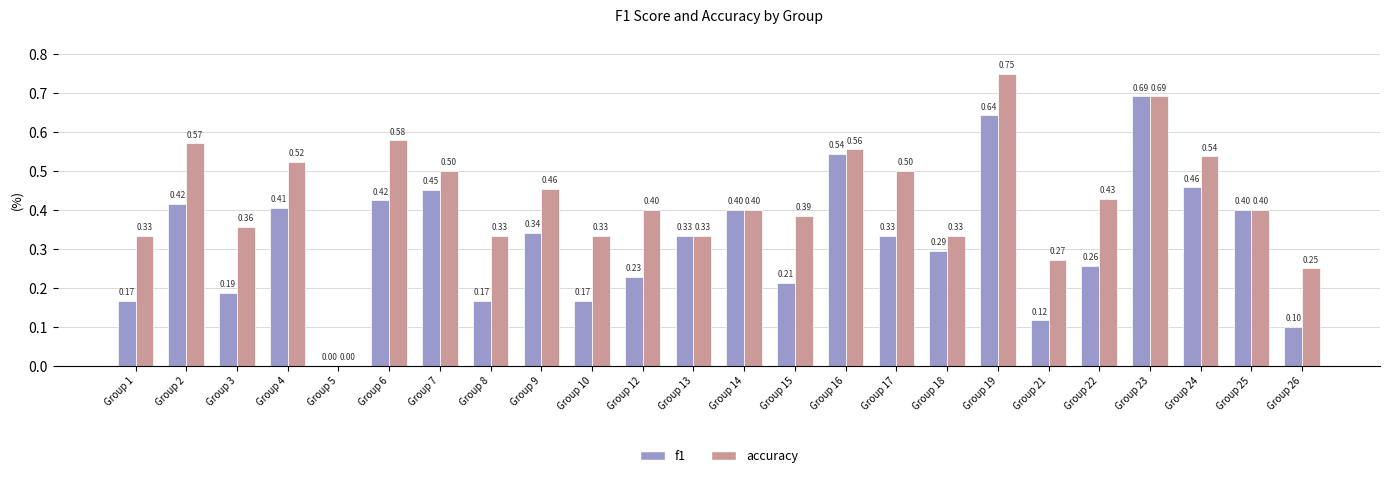

Where is accuracy nearest to the value 0?

Group 5